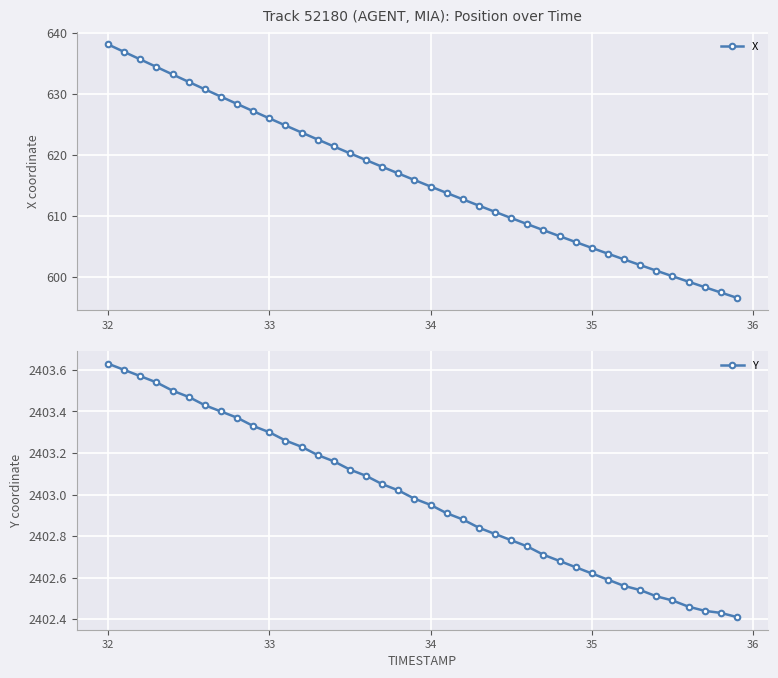

What is the sum of all X values?

24642.5